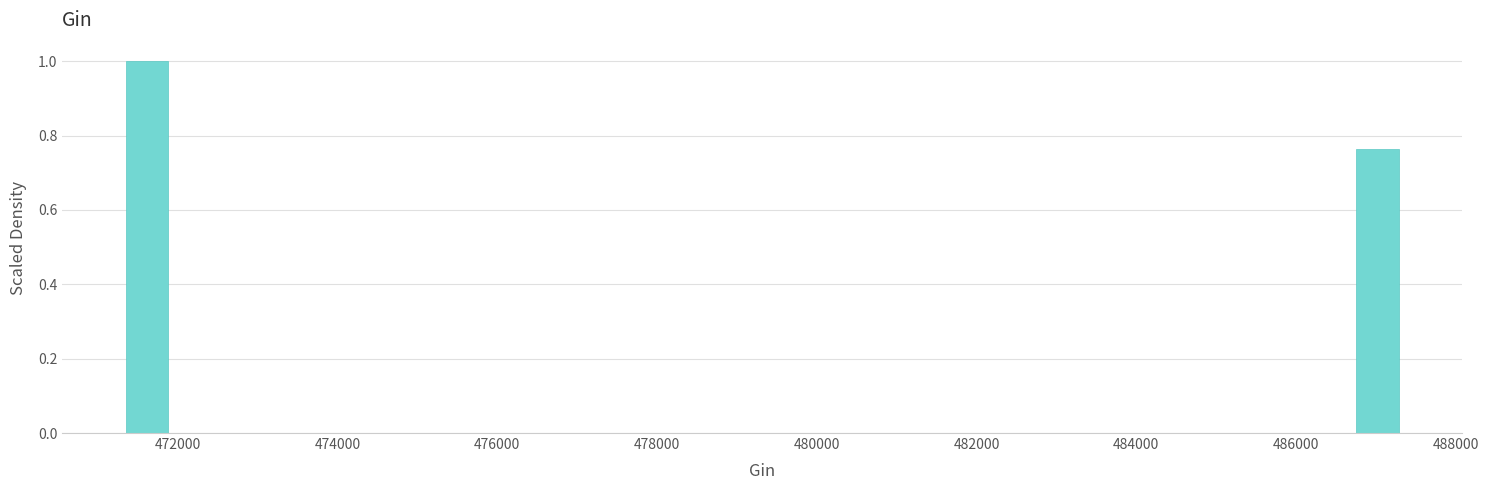

Read against the x-axis, roughly where is the centre of the tallest bar?

471600